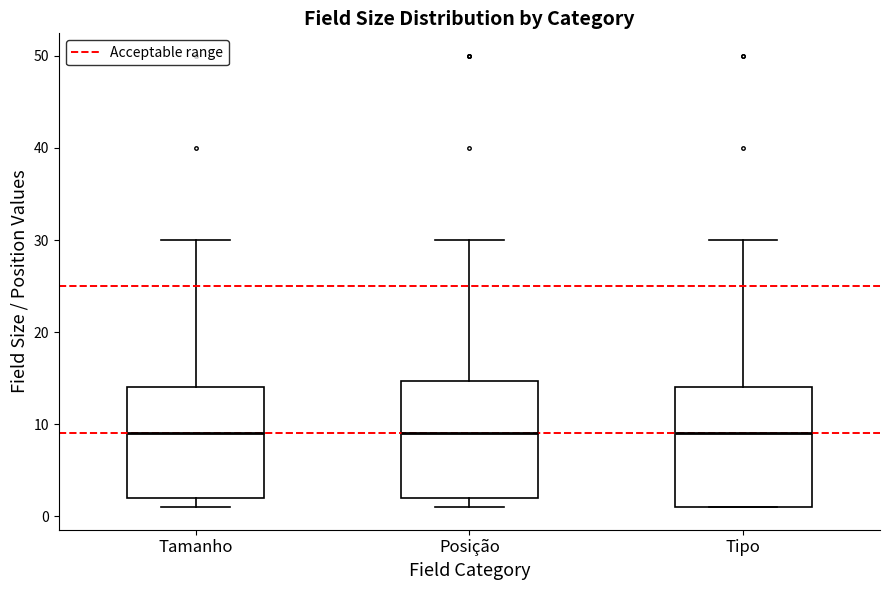

Where does the median line of the box for Posição sit on the y-axis? The values are not printed on the chart, so give them approximately, as read against the axis.

9